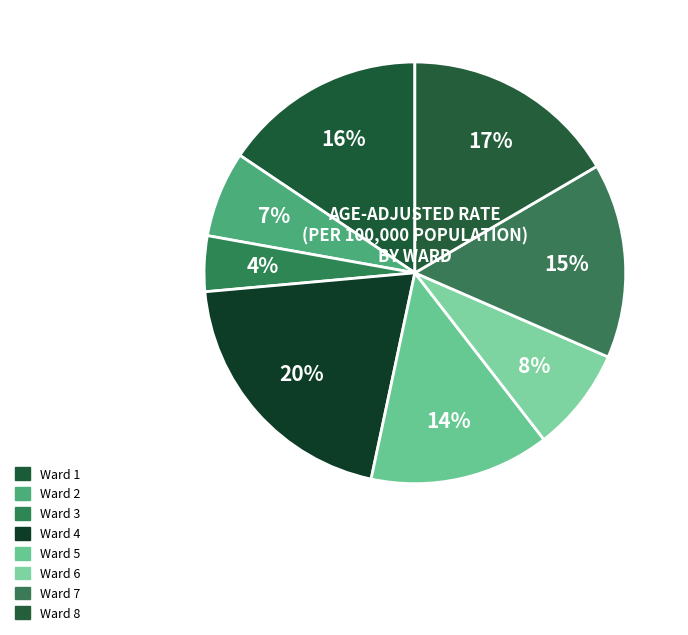

To the nearest percent, what is the difference between the Ward 1 and Ward 6 slice percentages?

8%